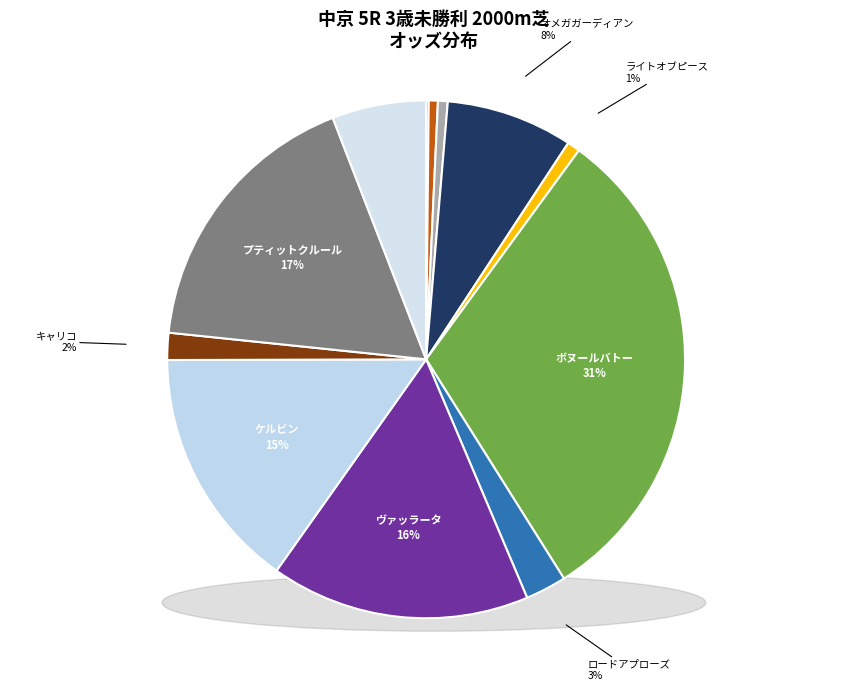

Which slice is the largest?

ボヌールバトー